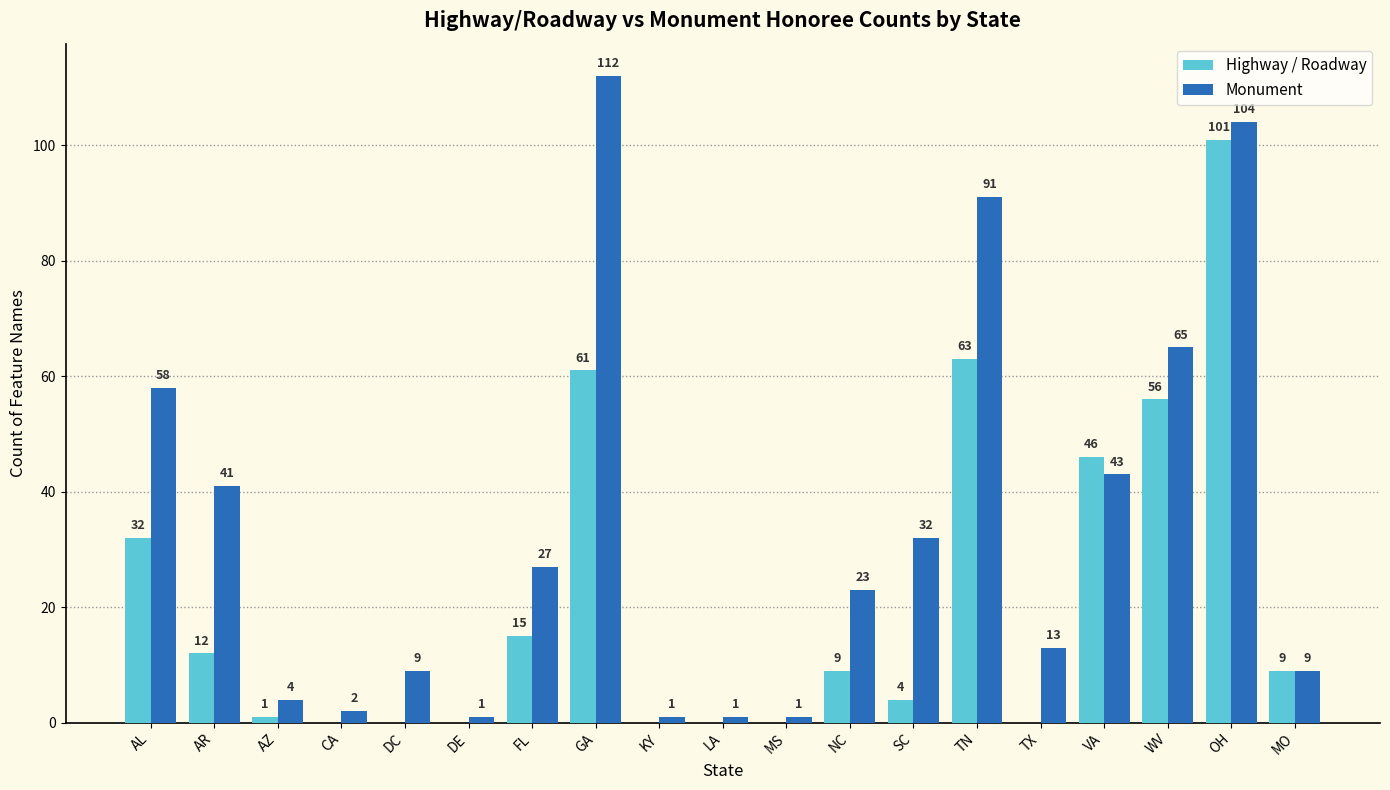

What is the sum of the Highway / Roadway values at OH and LA?

101